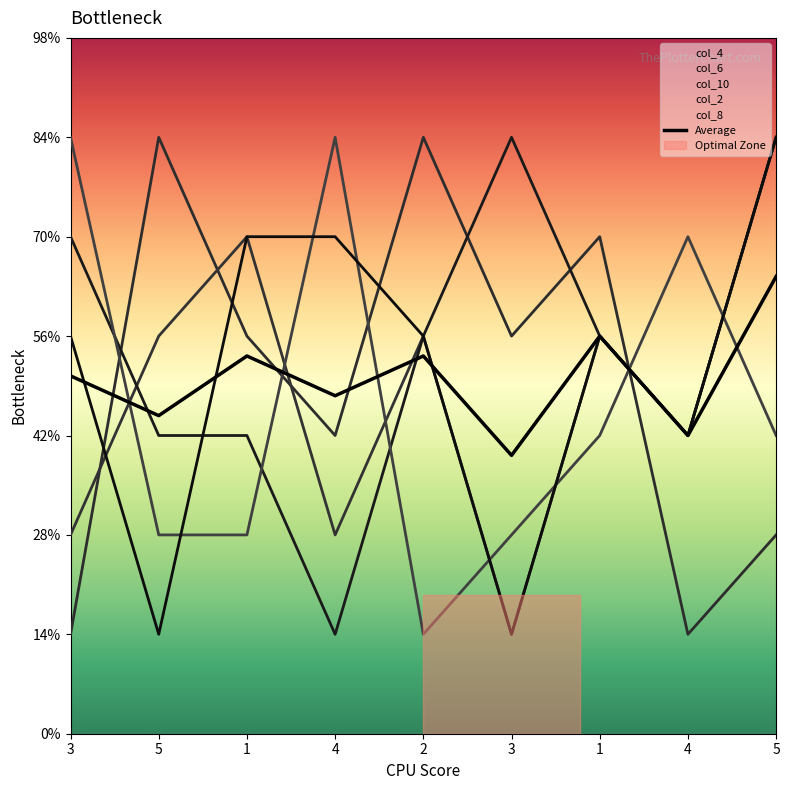

Between which two adjacent categories do col_4 and col_2 first intersect?

3 and 5